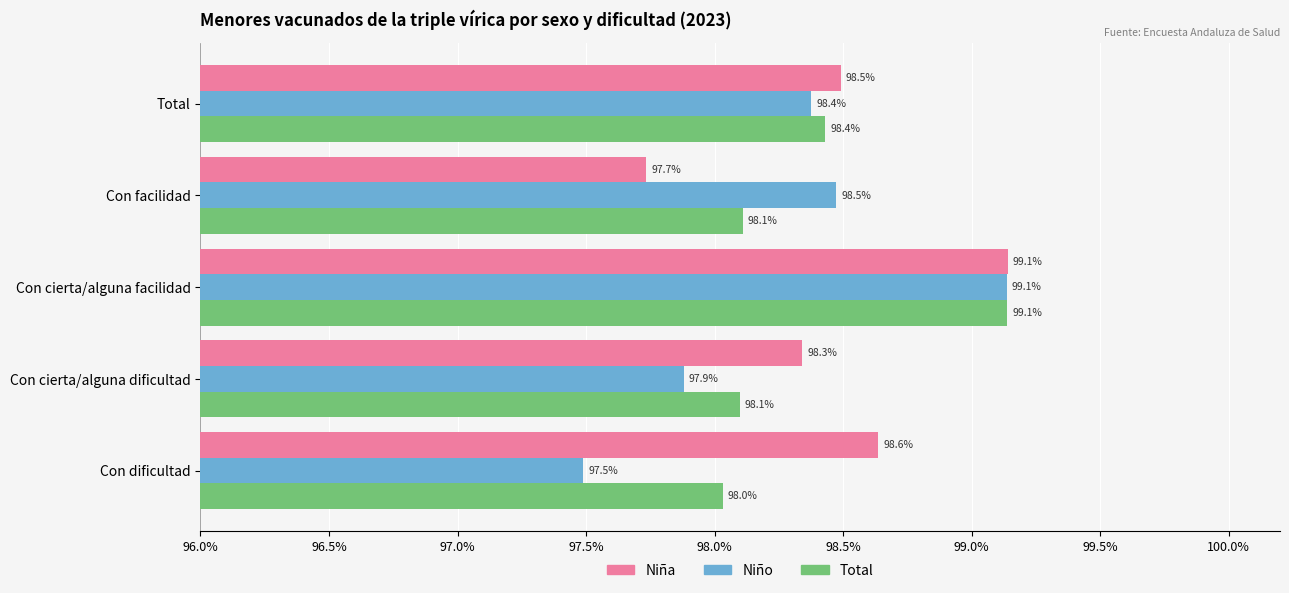

What are all the series names shown in the legend?

Niña, Niño, Total